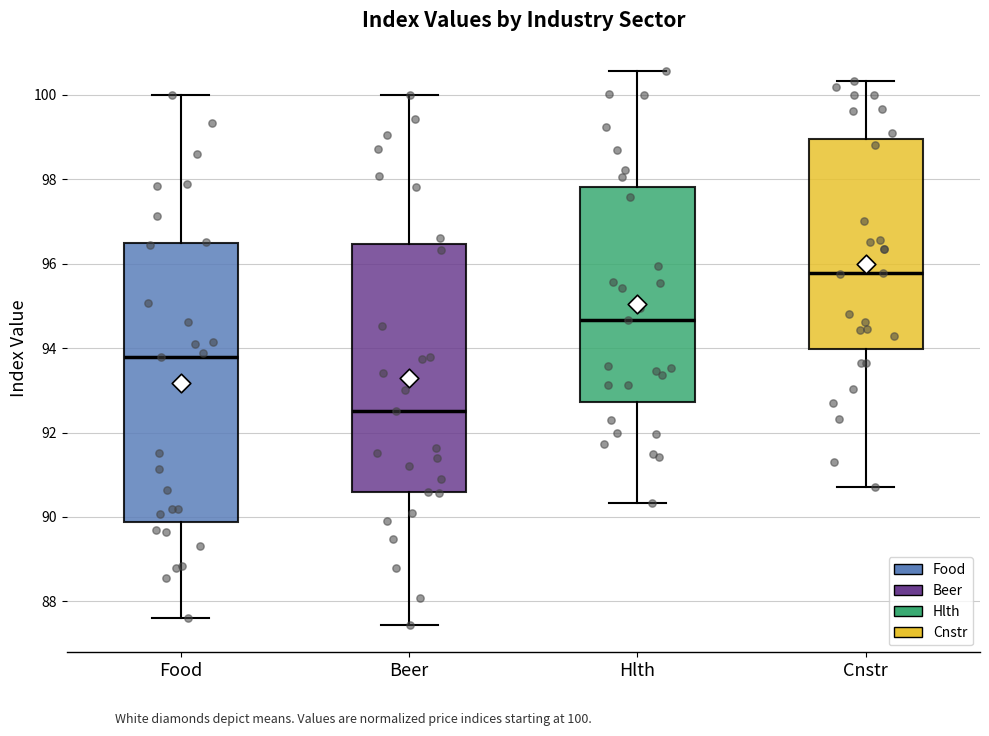

Which box is the tallest, from its lower edge to its upper edge?

Food